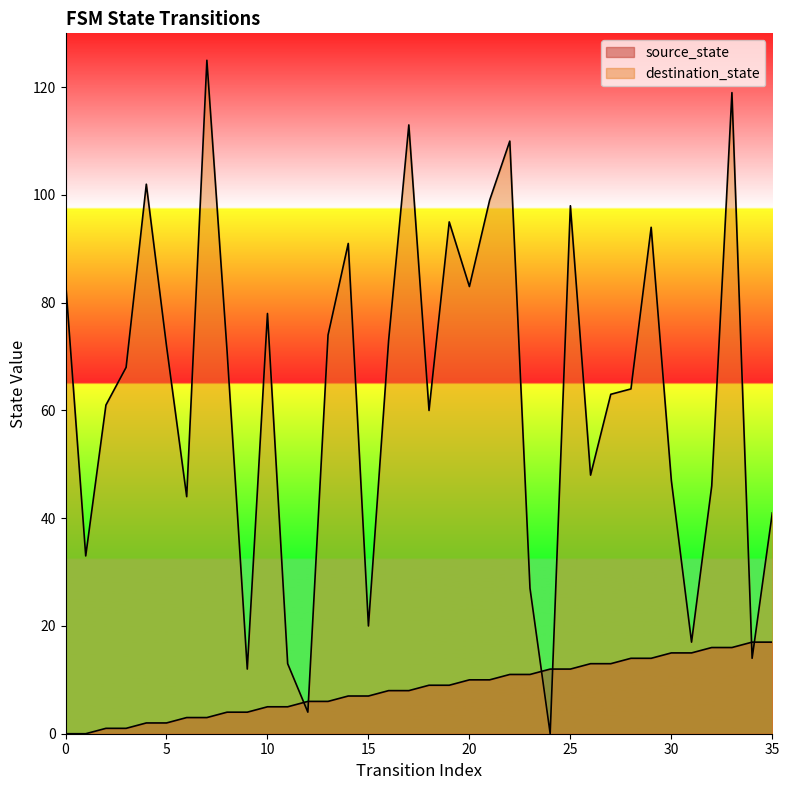

How many lines are shown in the chart?

2